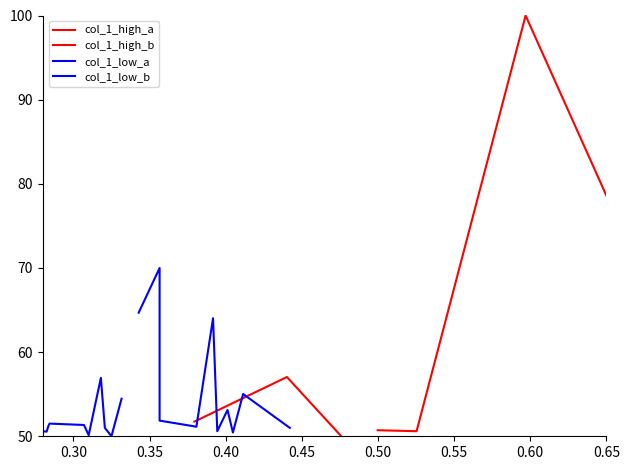

Reading right to left, list all the values displayed in this chart.

col_1_high_a: 50.0	50.0	50.0	57.0	57.0	57.0	57.0	51.7	51.7	51.7
col_1_high_b: 78.6	78.6	78.6	100.0	100.0	100.0	50.6	50.6	50.7	50.7
col_1_low_a: 54.5	50.0	51.0	56.9	50.1	51.3	51.5	51.3	50.5	50.6
col_1_low_b: 51.0	55.0	50.4	53.1	50.6	64.0	51.1	51.9	70.0	64.7